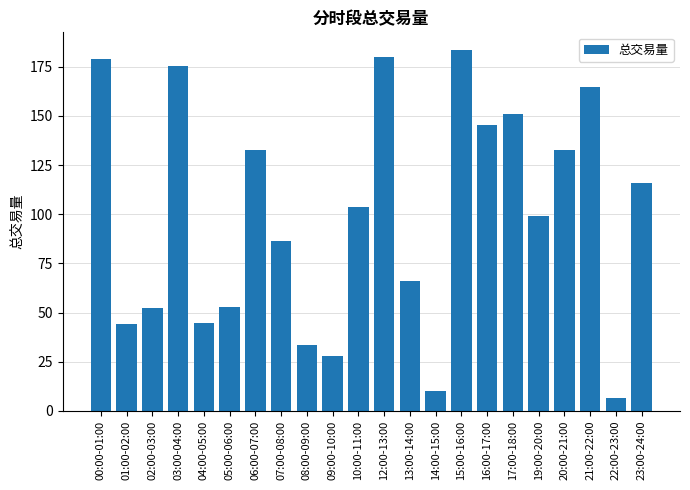

Which label corresponds to the smallest value in the chart?

22:00-23:00